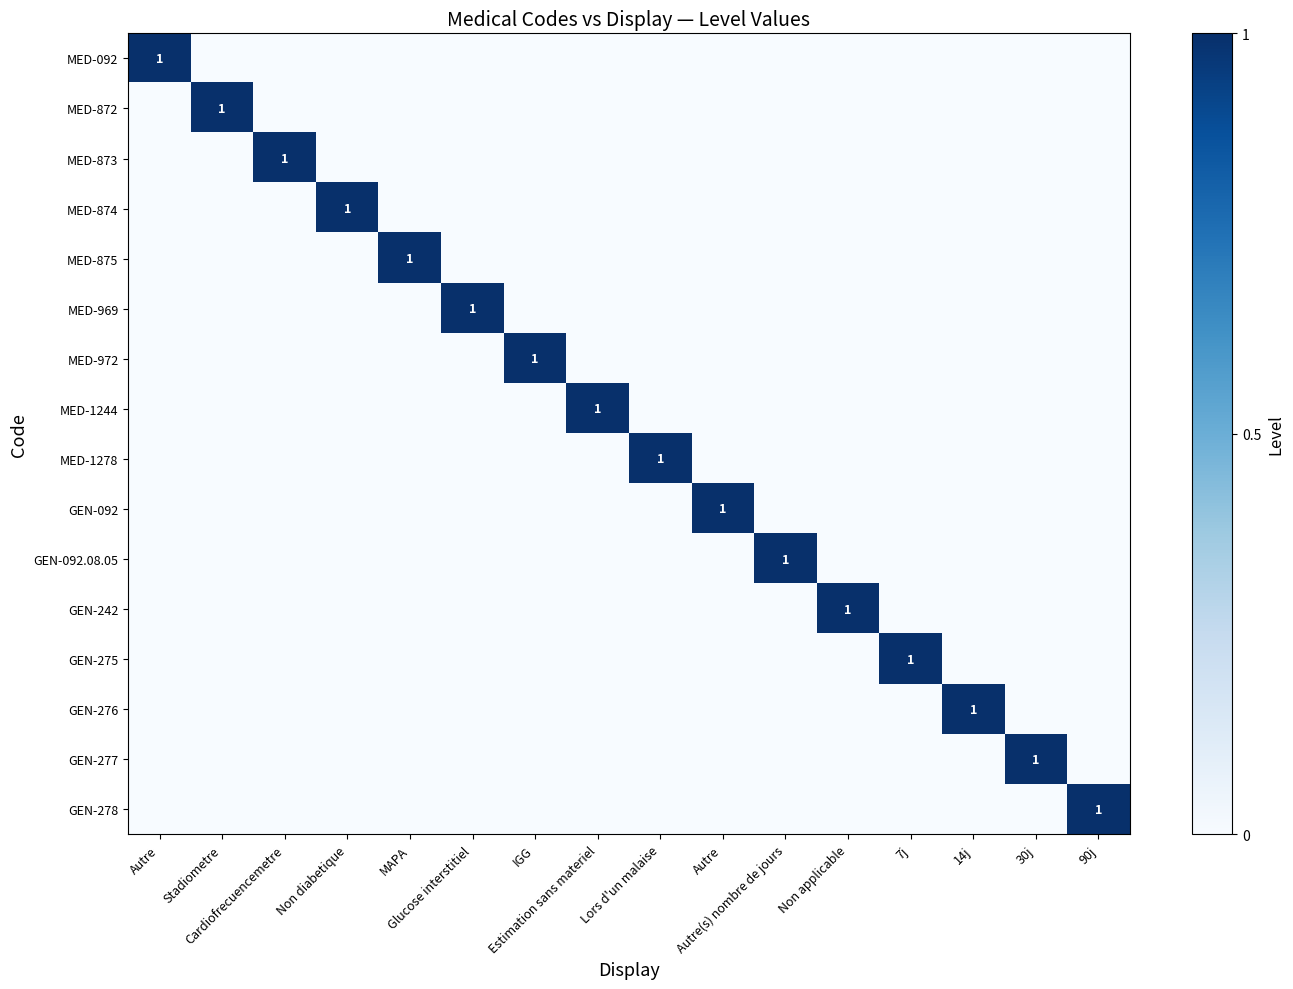

At which category is the sum across all series the highest?

Autre